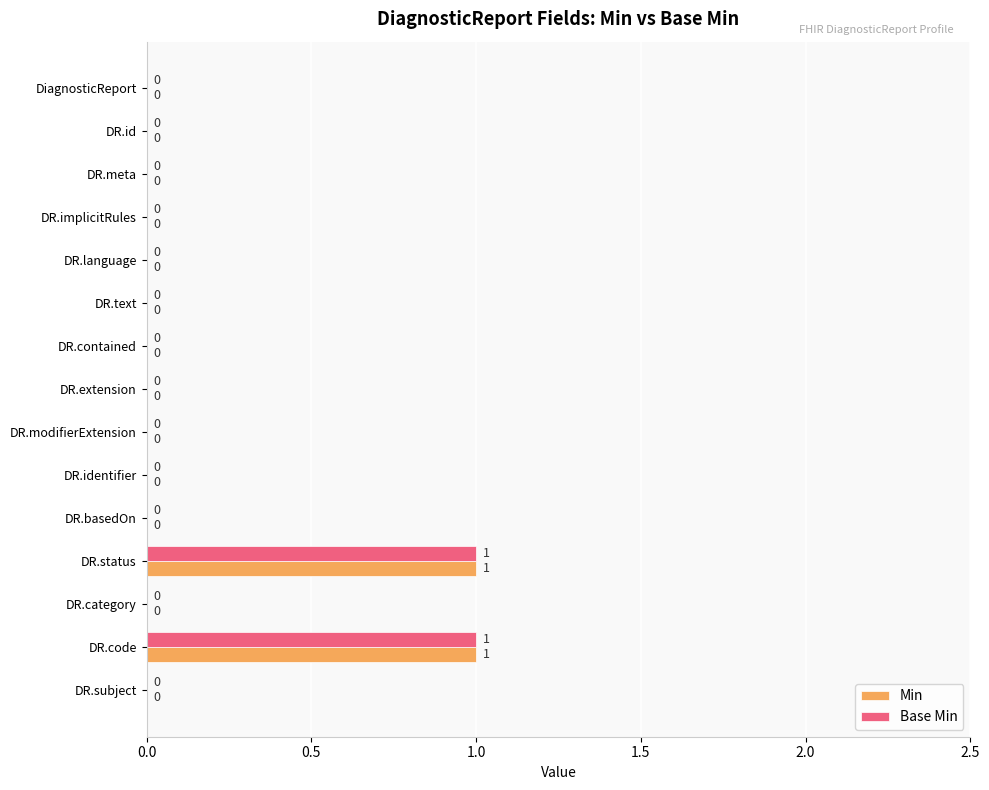

How many Min values are between 0 and 1?

15